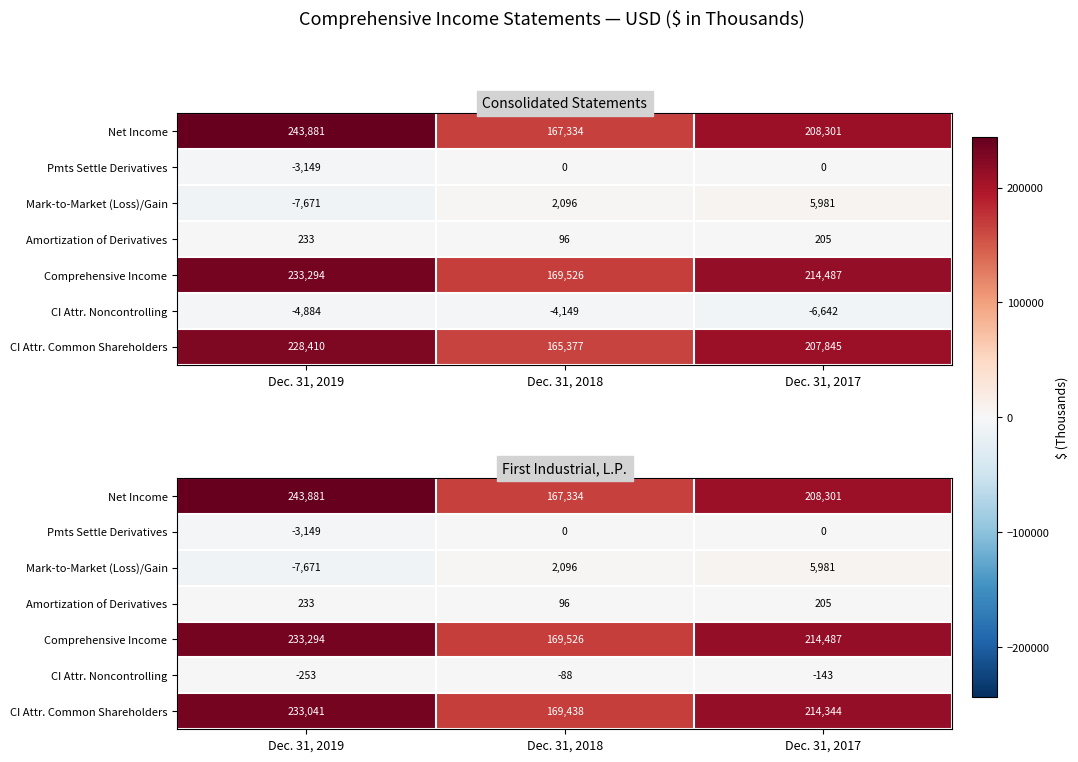

What is the difference between the maximum and minimum values in the Pmts Settle Derivatives series?

3149